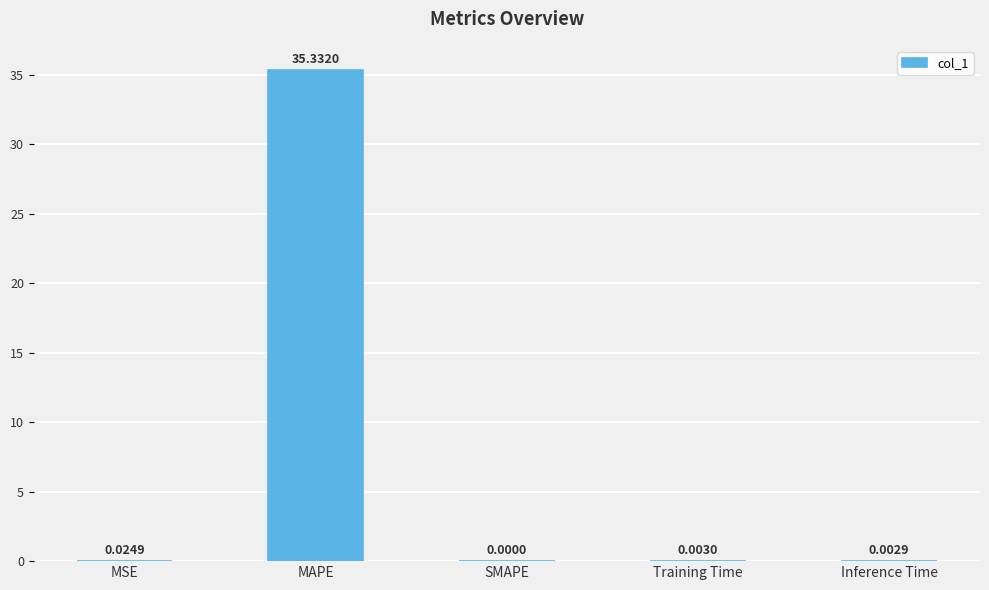

What is the sum of all values?

35.4